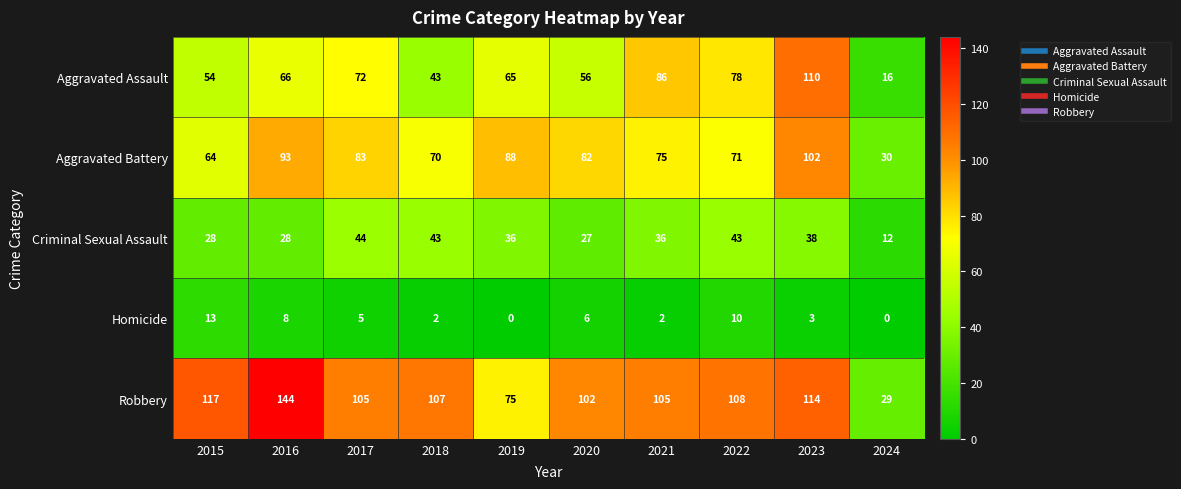

Between 2020 and 2024, which series saw the biggest shift?

Robbery